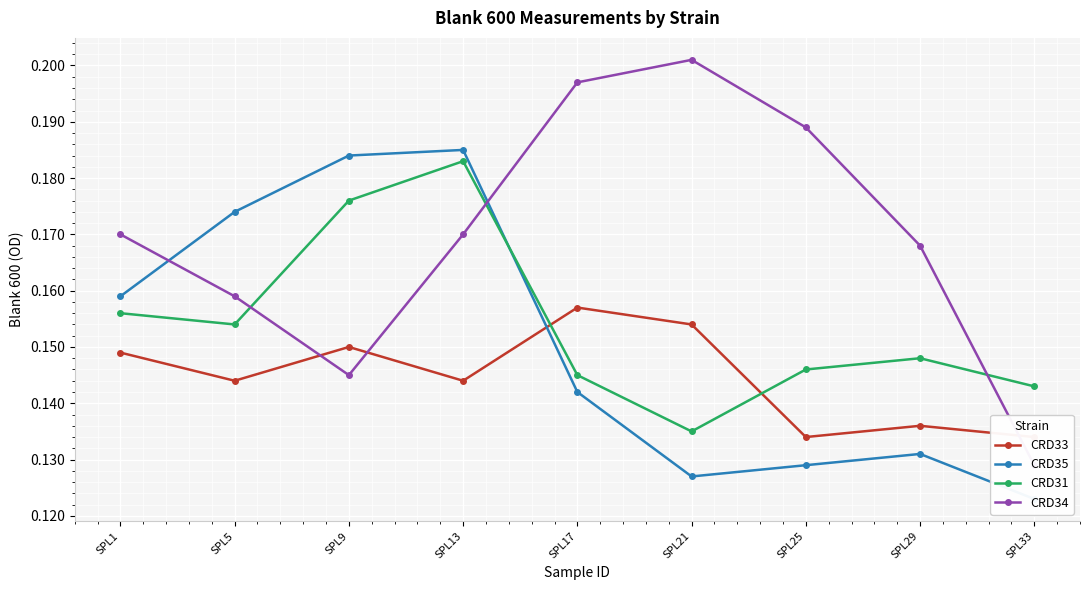

What value does the CRD33 series have at SPL29?

0.1